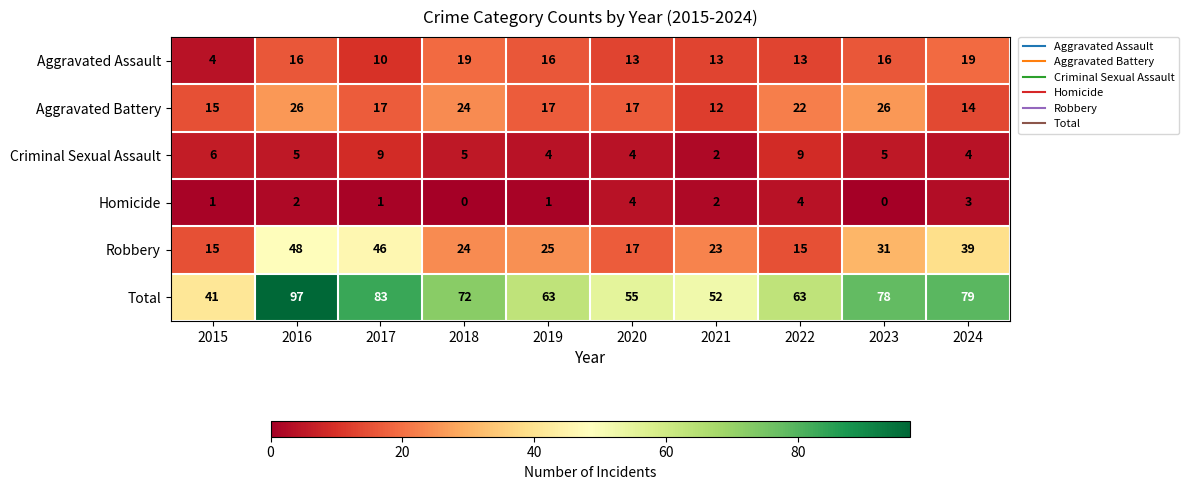

What is the total value across all series at 2015?

82